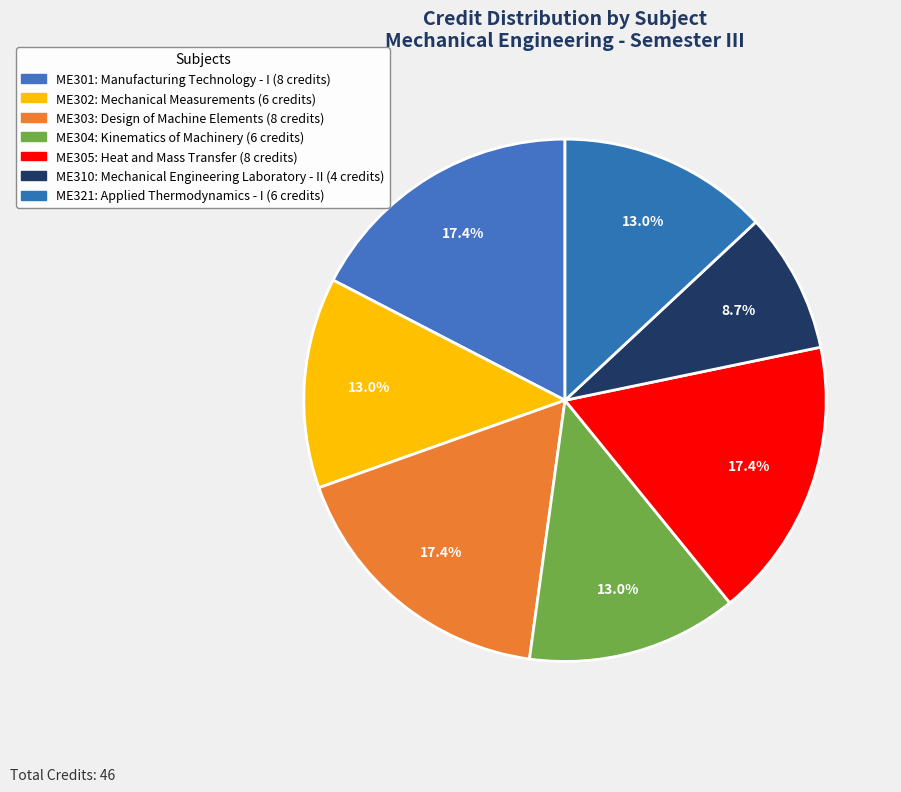

Between ME303 and ME301, which is larger?

ME303